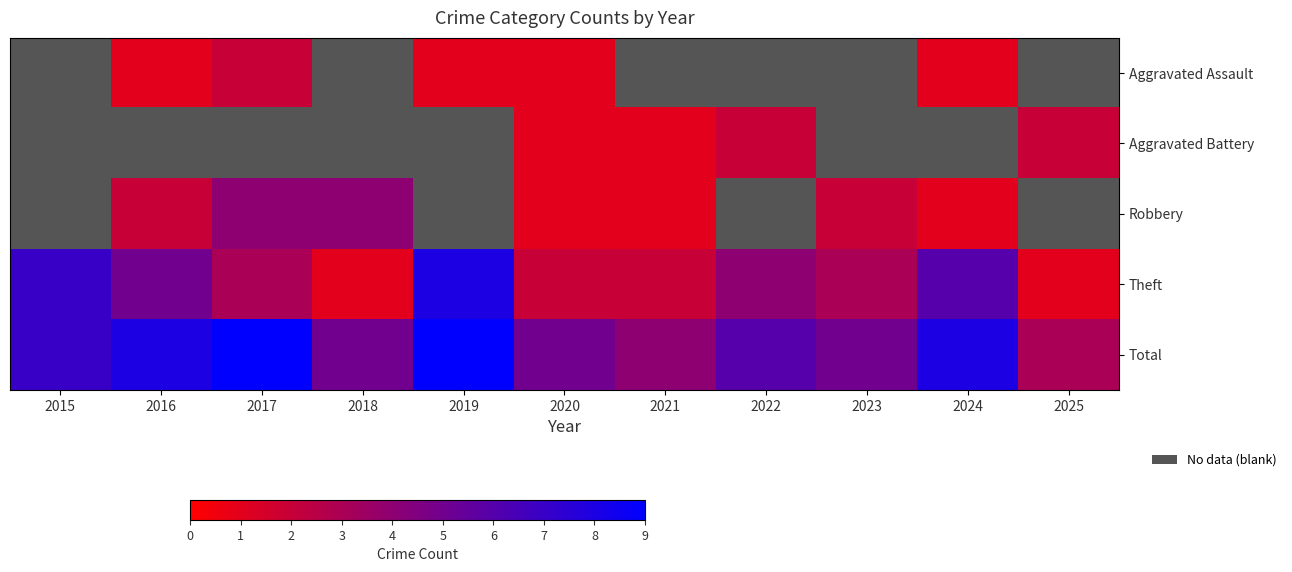

Which series has the largest range (max minus min)?

Theft